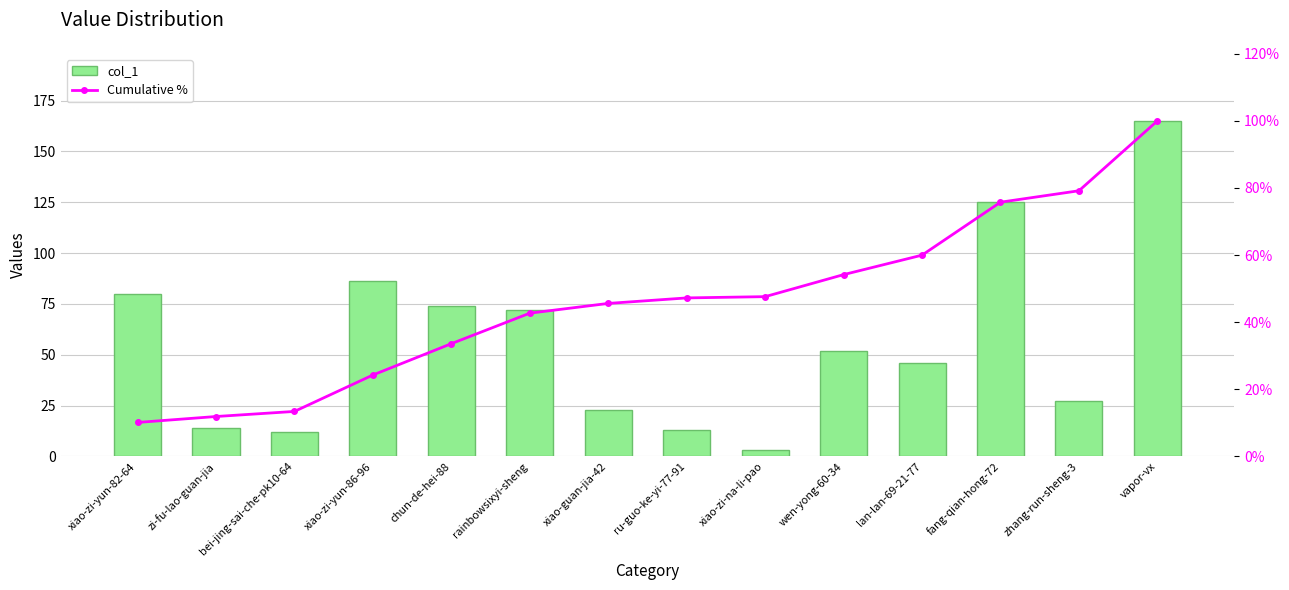

The col_1 series shows 86.0 at xiao-zi-yun-86-96. True or false?

True